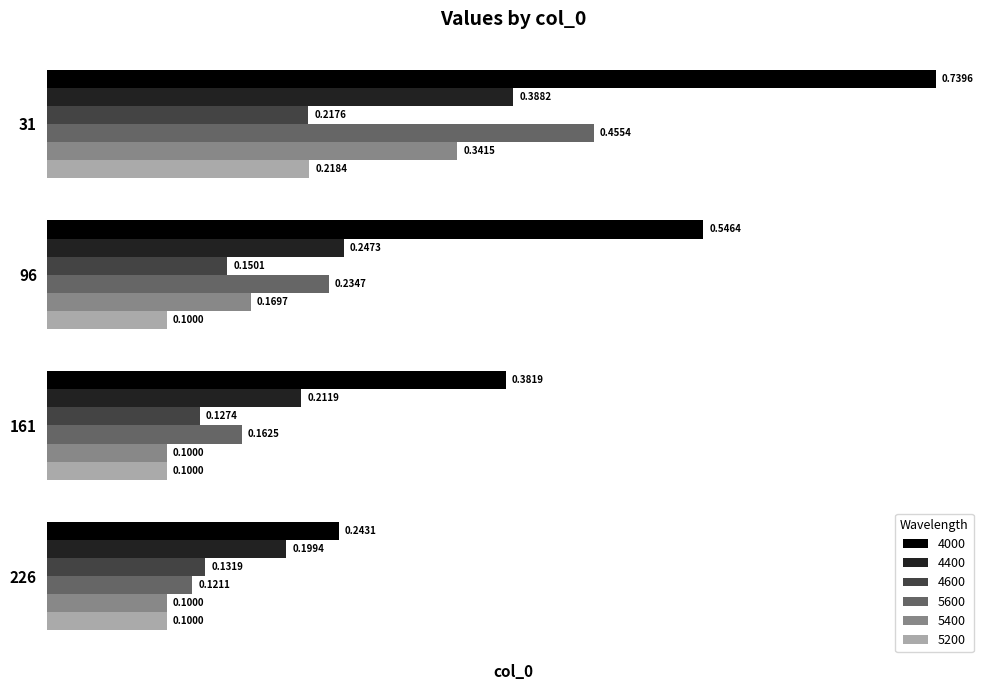

List the labels in order of 5600 value, smallest first.

226, 161, 96, 31